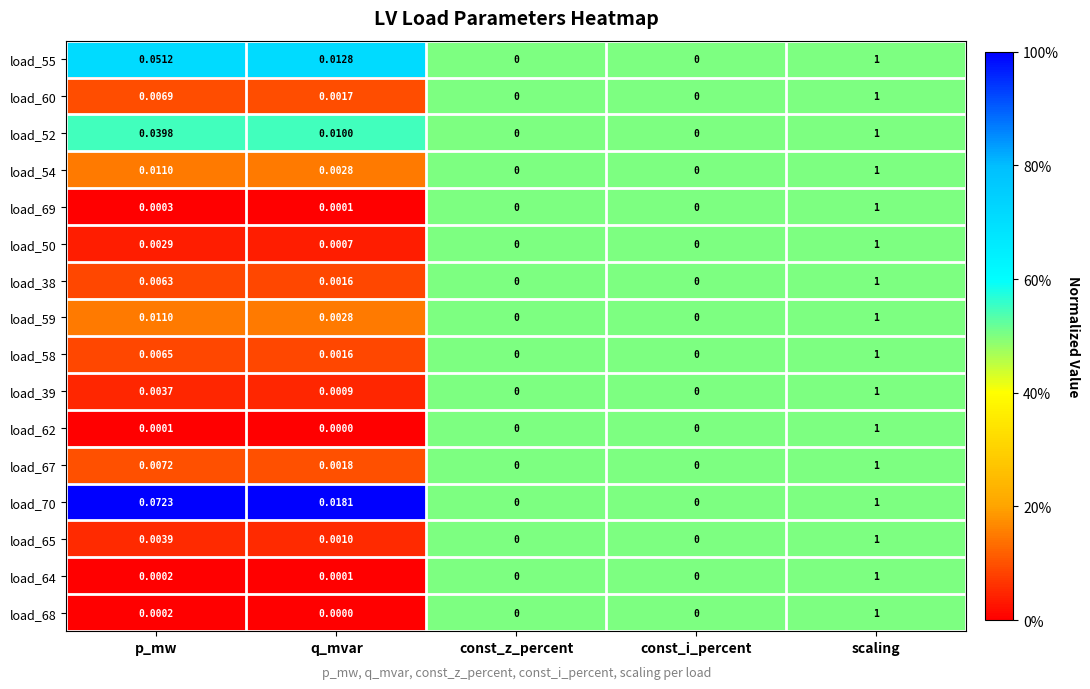

What is the maximum value shown in the chart?

1.0